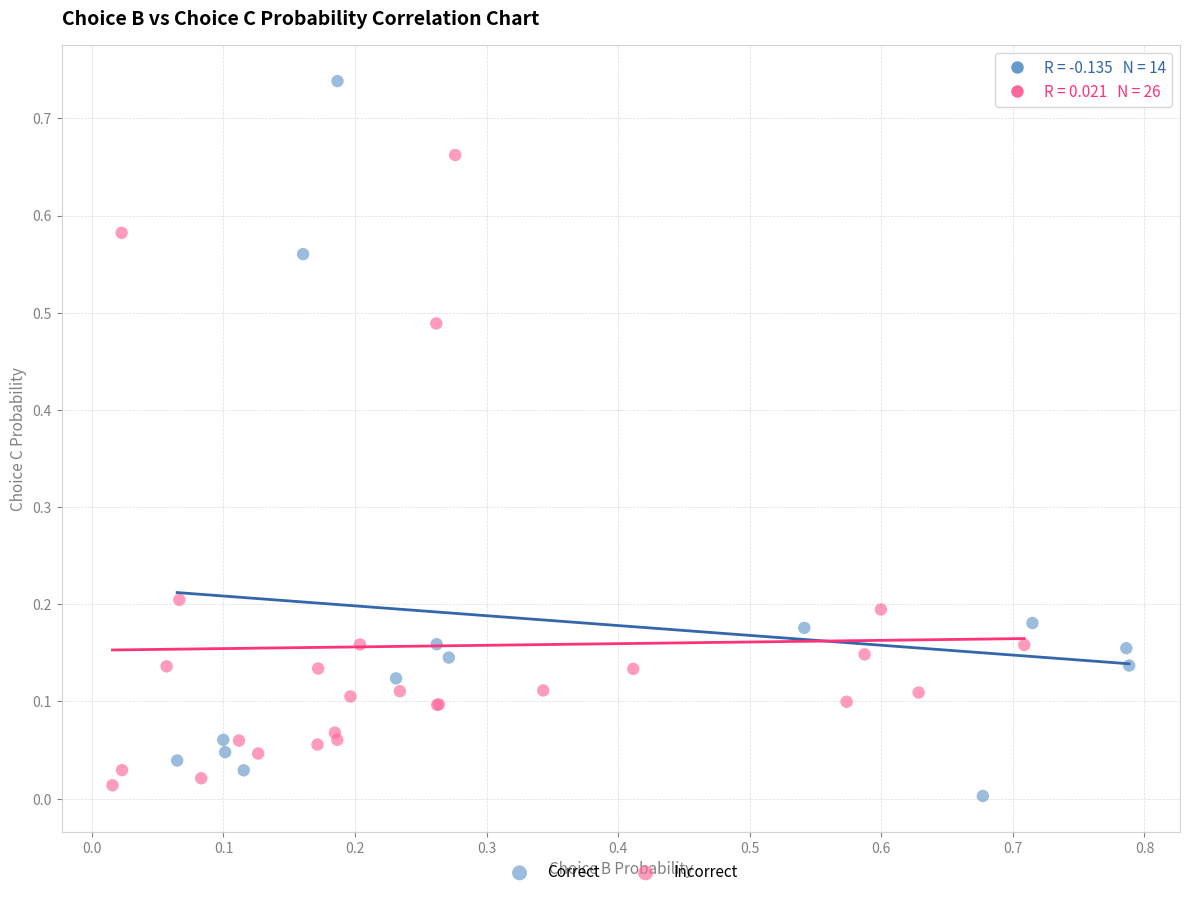

Which series contains the highest Y value?

Correct